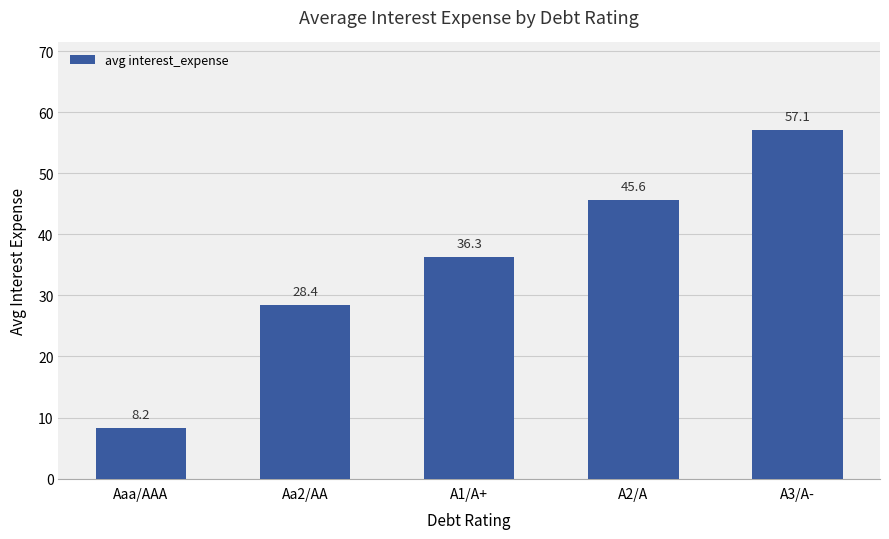

Rank the categories by value from highest to lowest.

A3/A-, A2/A, A1/A+, Aa2/AA, Aaa/AAA